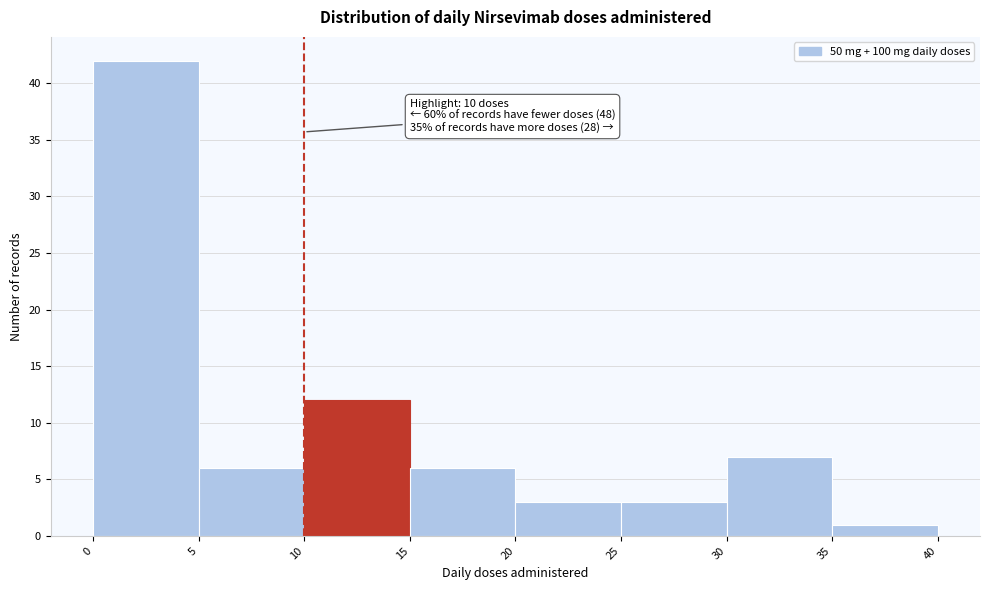

Which range on the x-axis has the tallest bar?

0 to 5